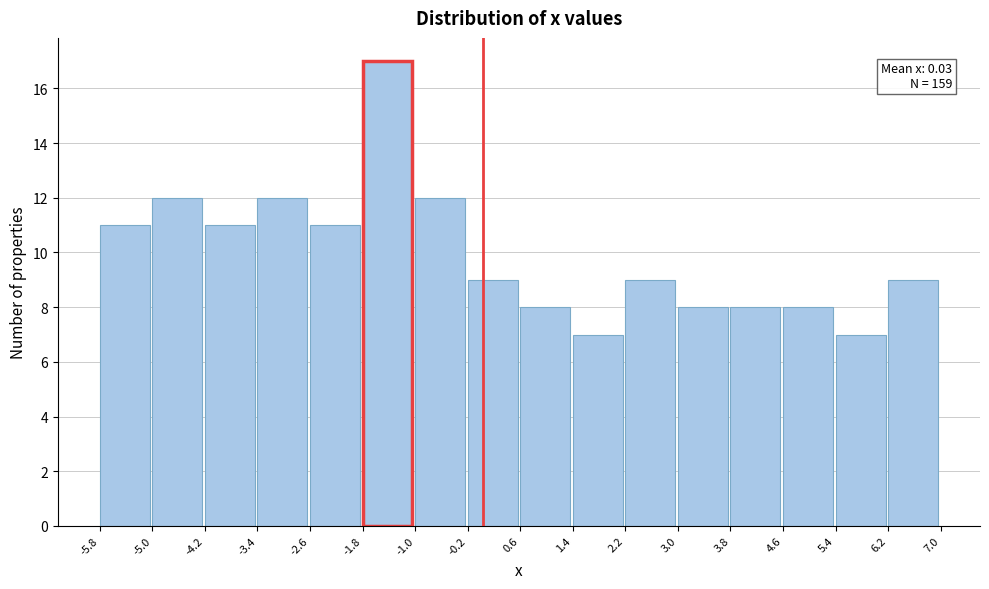

Over which range of the x-axis is the bar tallest?

-1.8 to -1.0